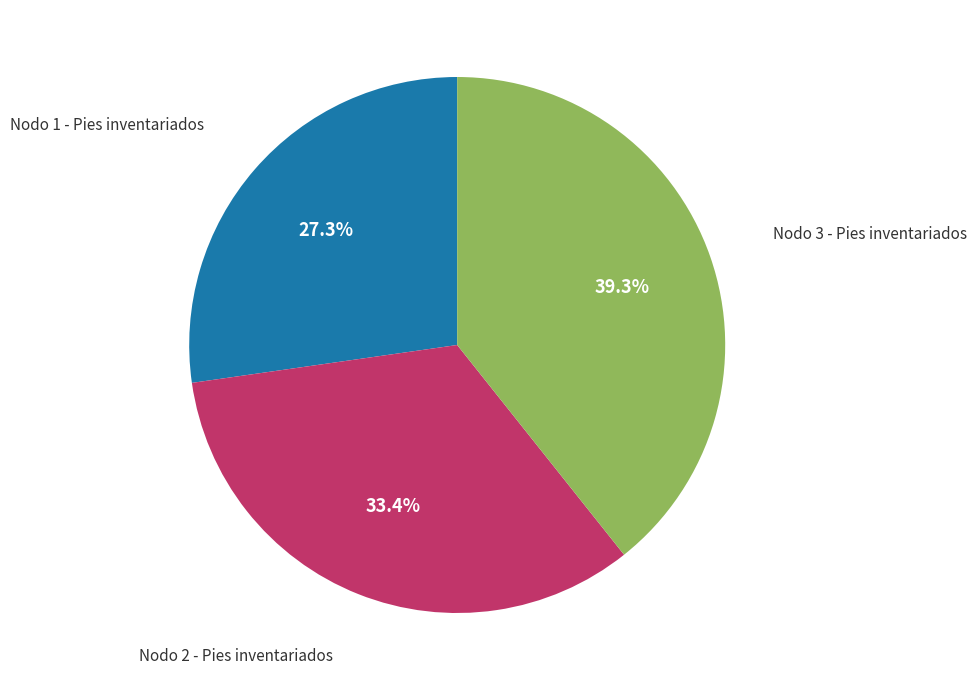

To the nearest percent, what percentage of the pie is Nodo 1 - Pies inventariados?

27%